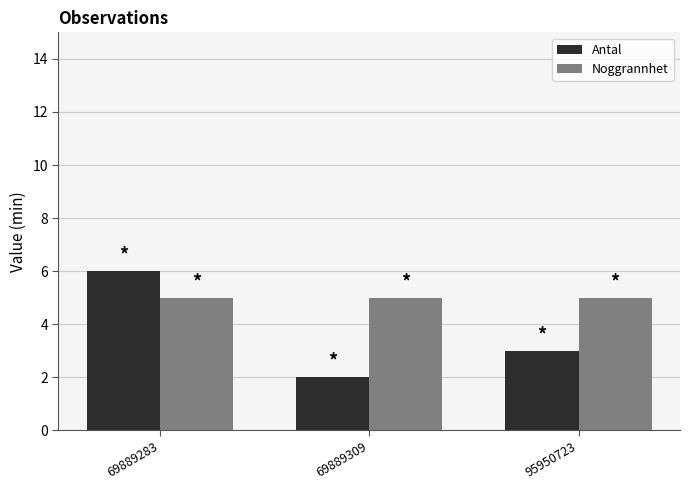

At which category does the chart reach its peak across all series?

69889283